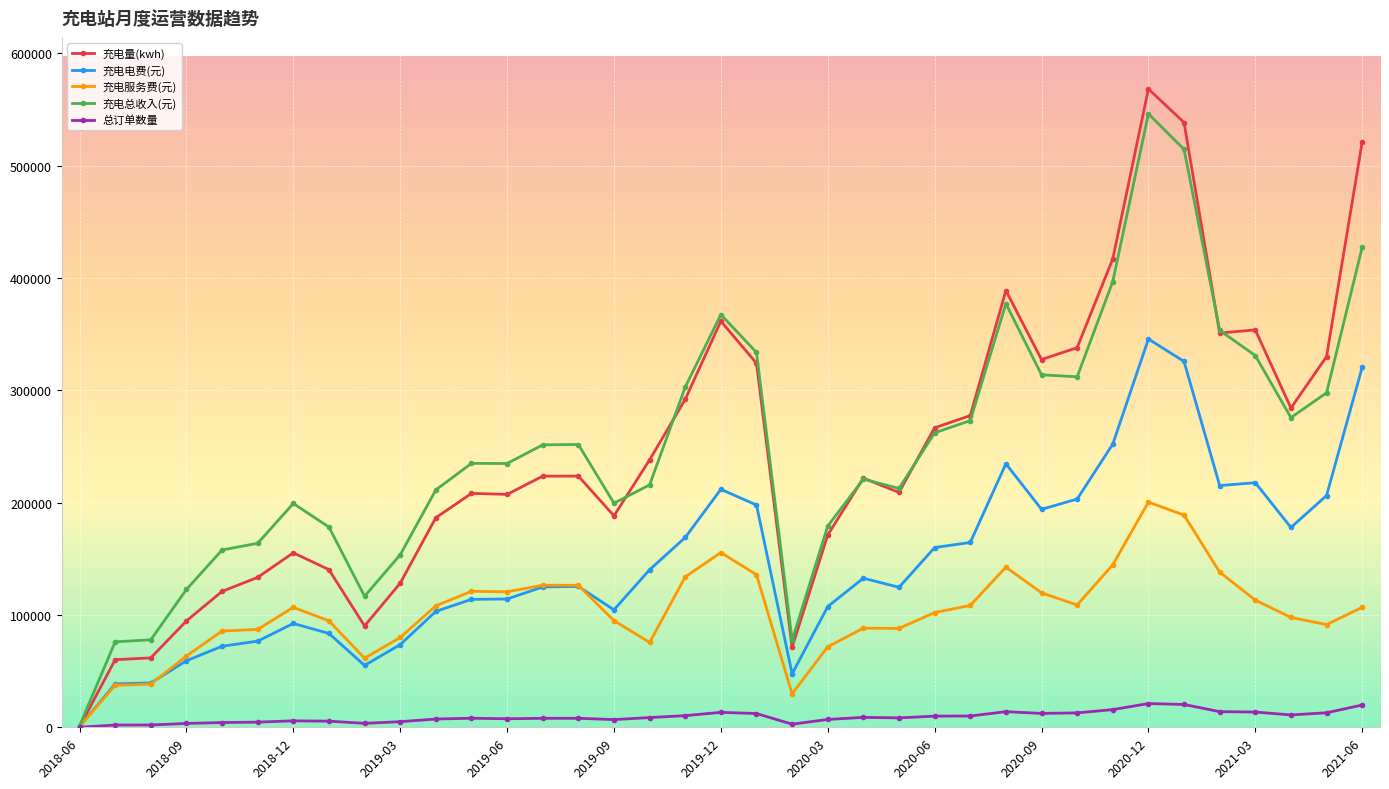

What is the maximum value for 充电服务费(元)?

200448.6